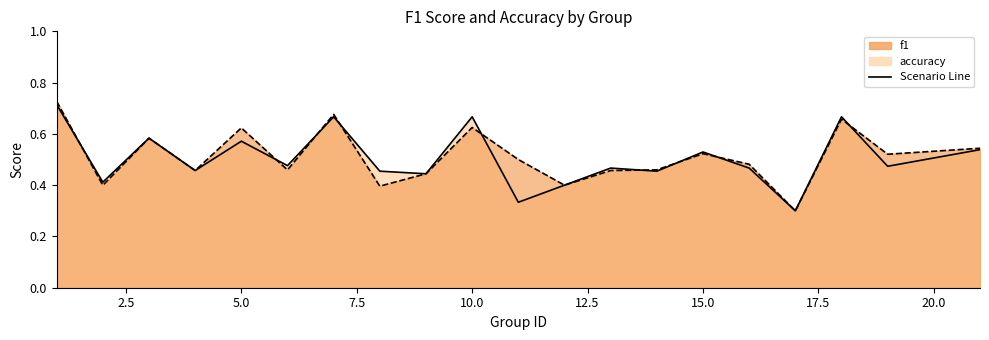

List the labels in order of f1 value, smallest first.

17, 8, 2, 12, 9, 4, 13, 6, 14, 16, 11, 19, 15, 21, 3, 5, 10, 18, 7, 1